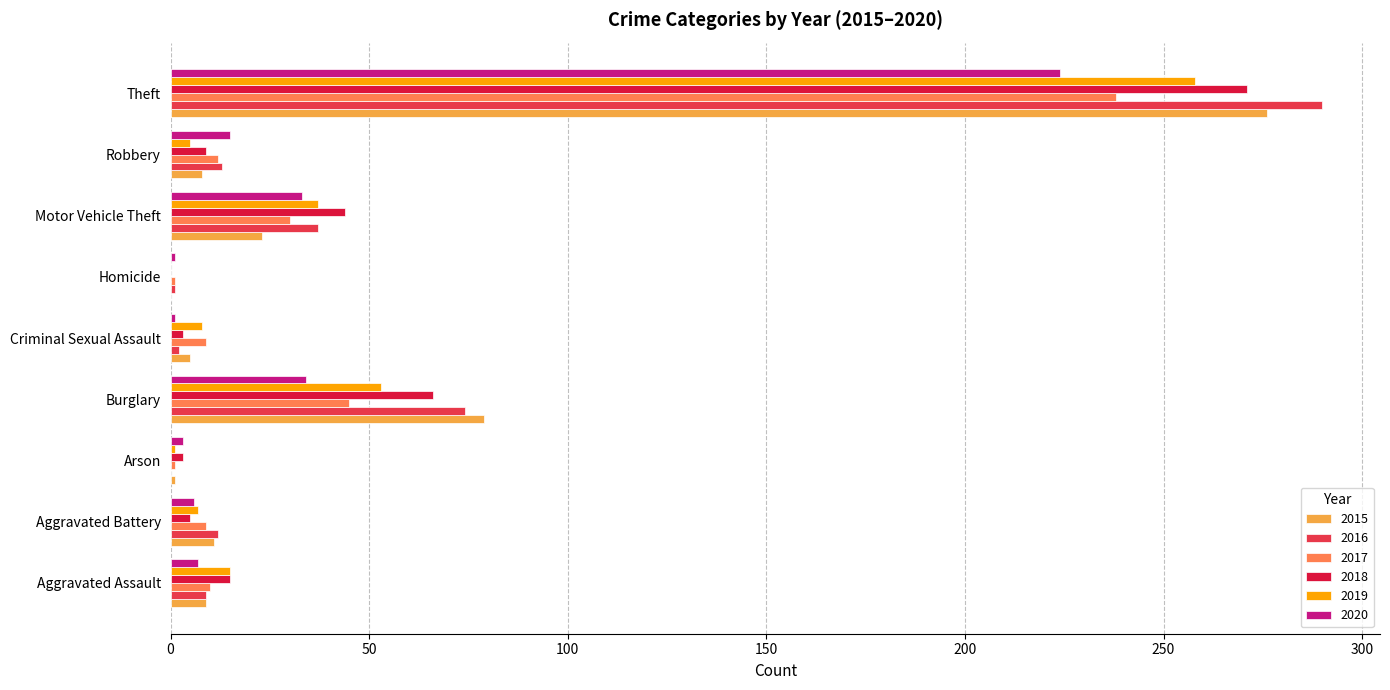

What is the greatest value displayed?

290